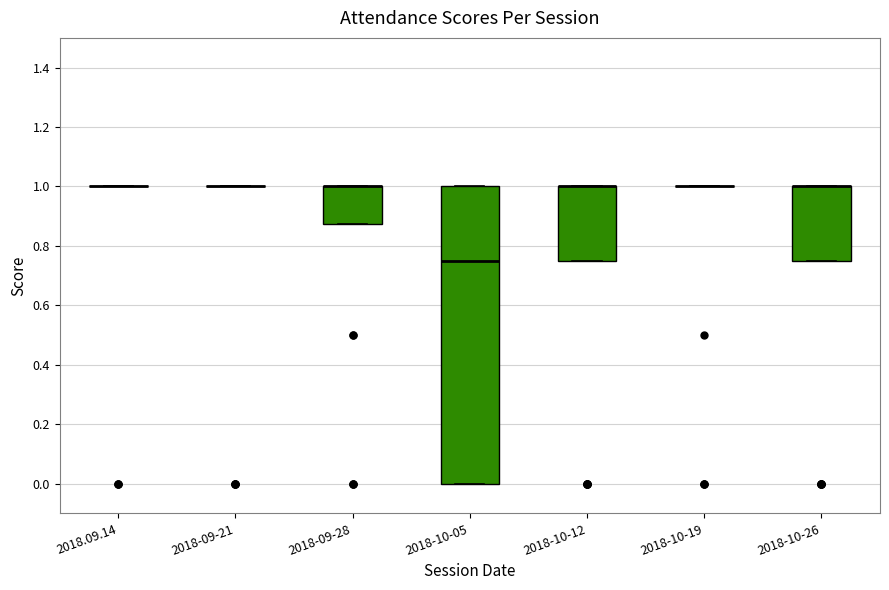

Which box is the tallest, from its lower edge to its upper edge?

2018-10-05